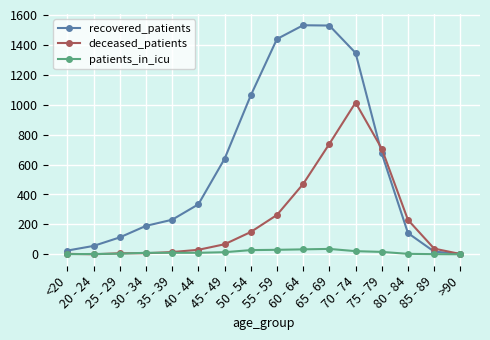

At how many categories does at least one series exceed 848?

5